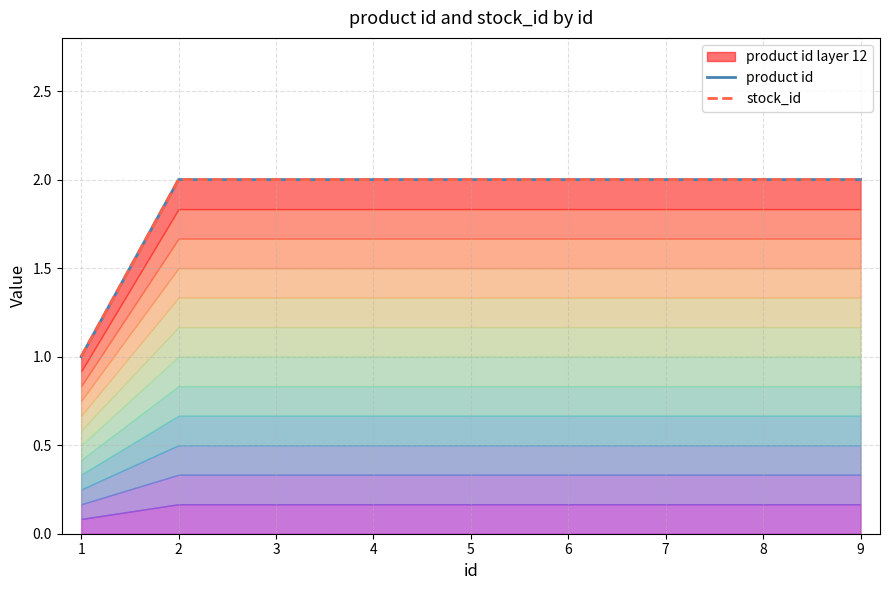

At which label does product id reach its peak?

2